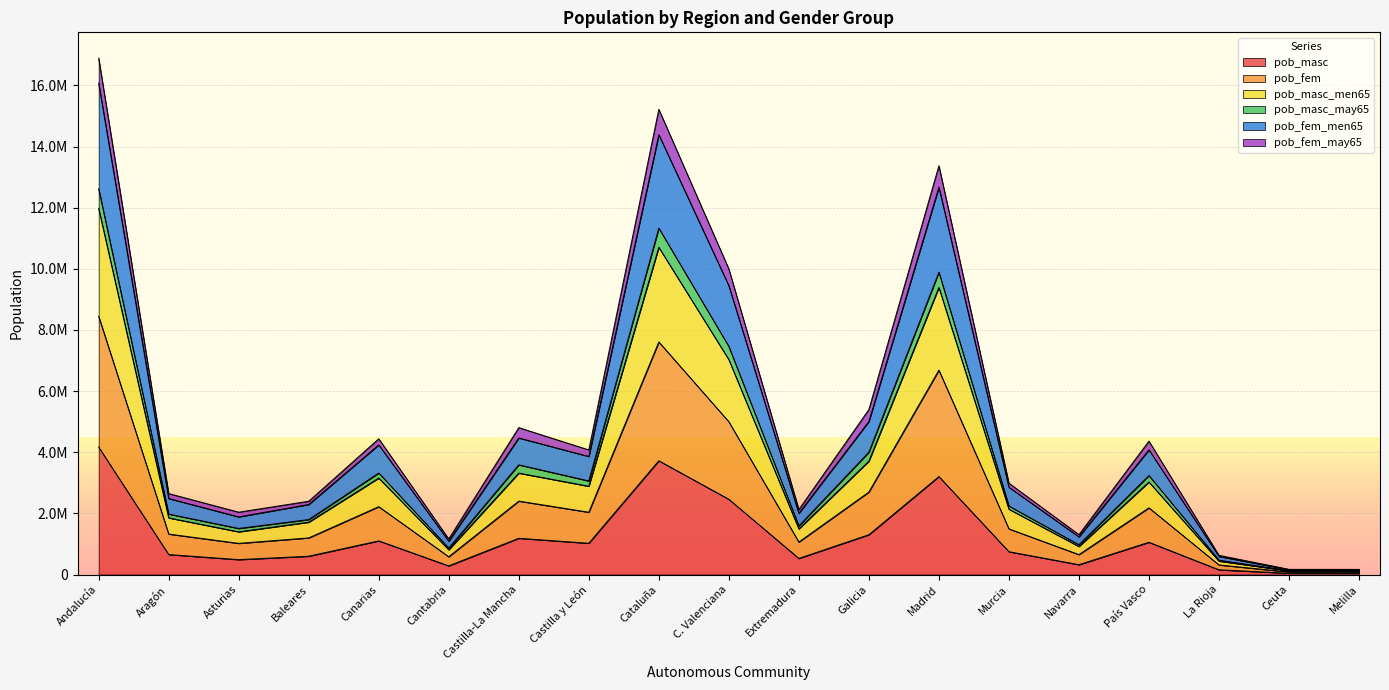

Is it true that pob_fem_men65 equals 2263981 at Castilla y León?

False